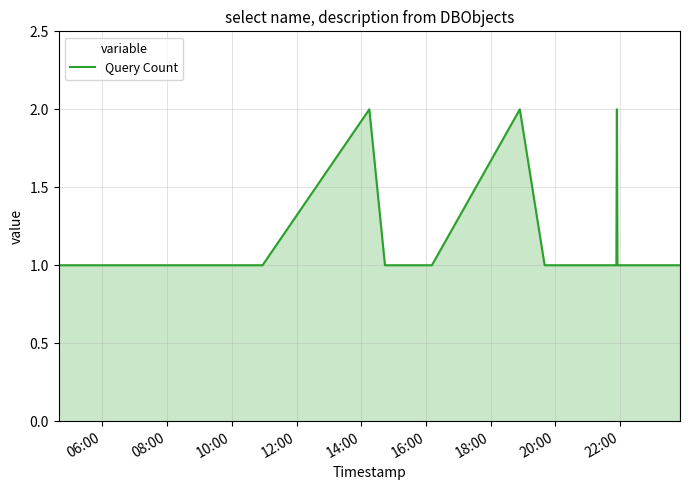

Reading left to right, what are all the values shown in this chart?

1	1	1	1	1	1	1	1	2	1	1	1	2	1	1	1	1	2	1	1	1